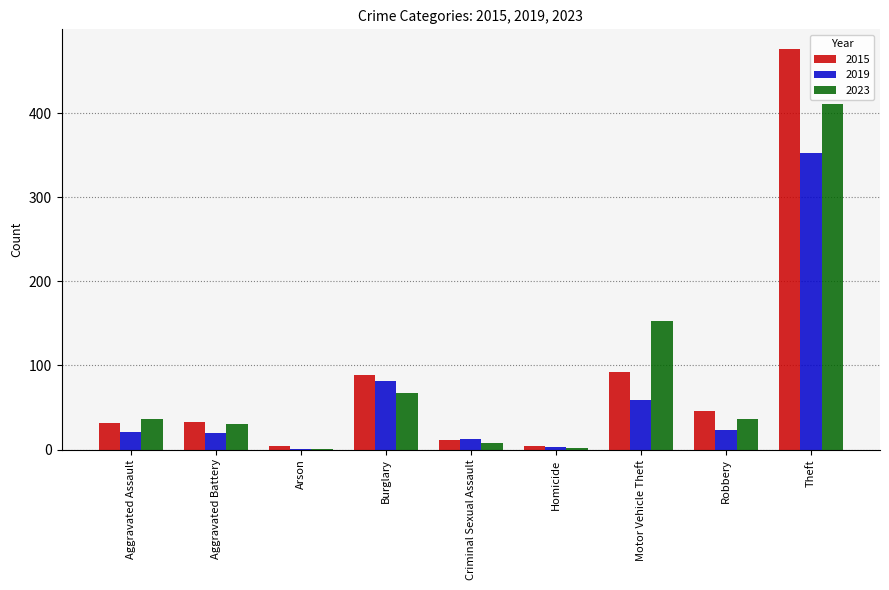

Does the chart contain stacked bars?

No